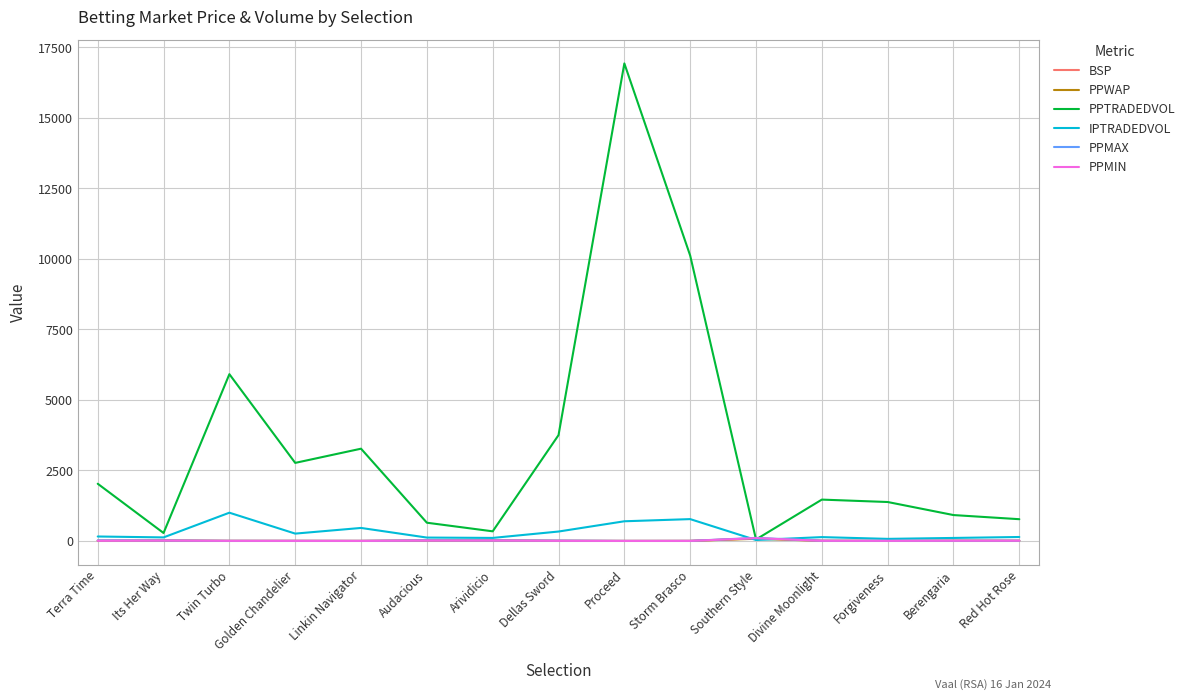

True or false: PPWAP has a value of 3.6 at Storm Brasco.

True